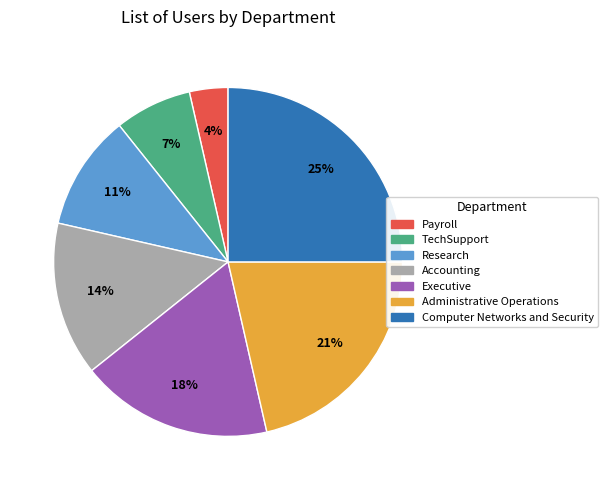

Does Payroll account for over 50% of the chart?

No